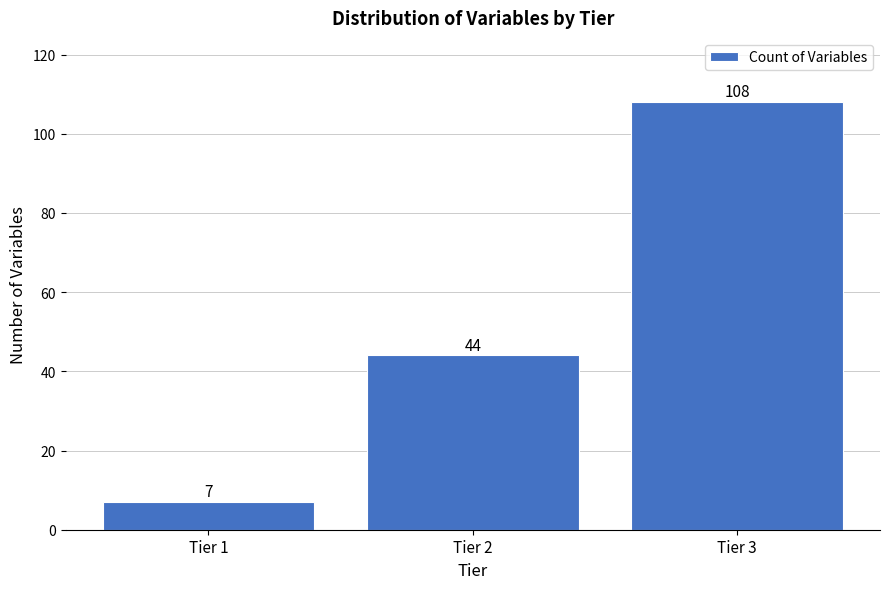

Reading right to left, list all the values displayed in this chart.

Tier 3=108	Tier 2=44	Tier 1=7